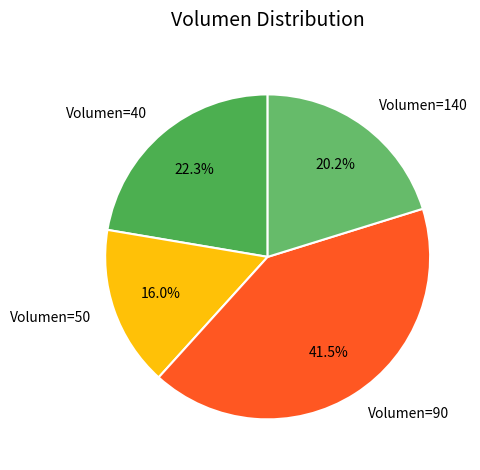

Is there a majority slice in this chart?

No